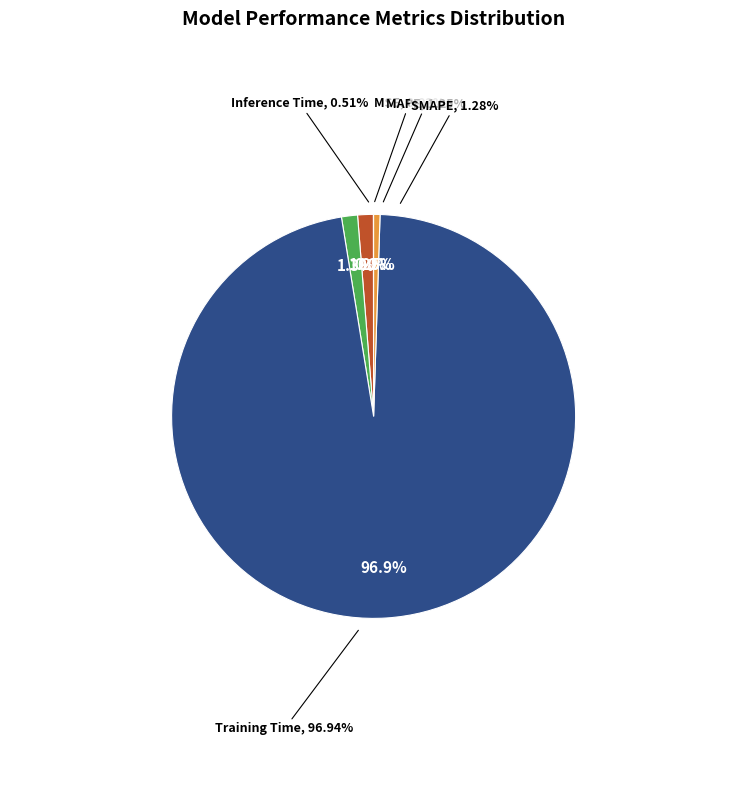

What is the largest slice in the pie chart?

Training Time